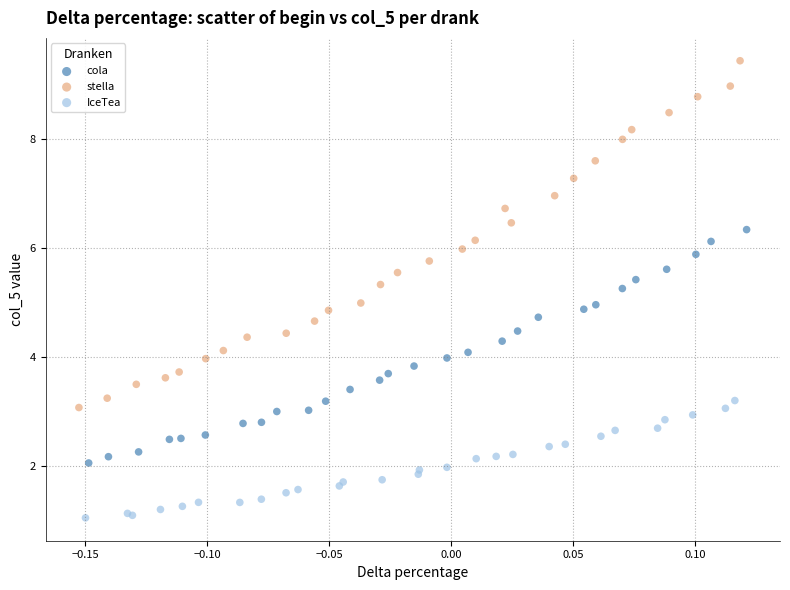

Which series reaches the maximum Y coordinate?

stella